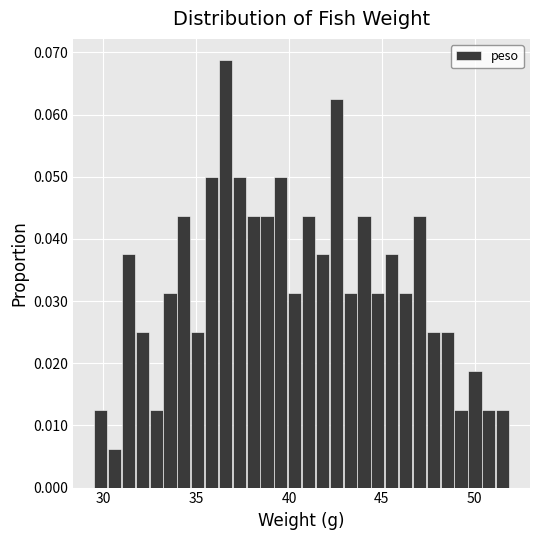

Around what value on the x-axis is the tallest bar? Give the approximate position of its centre, as read against the axis.

36.5